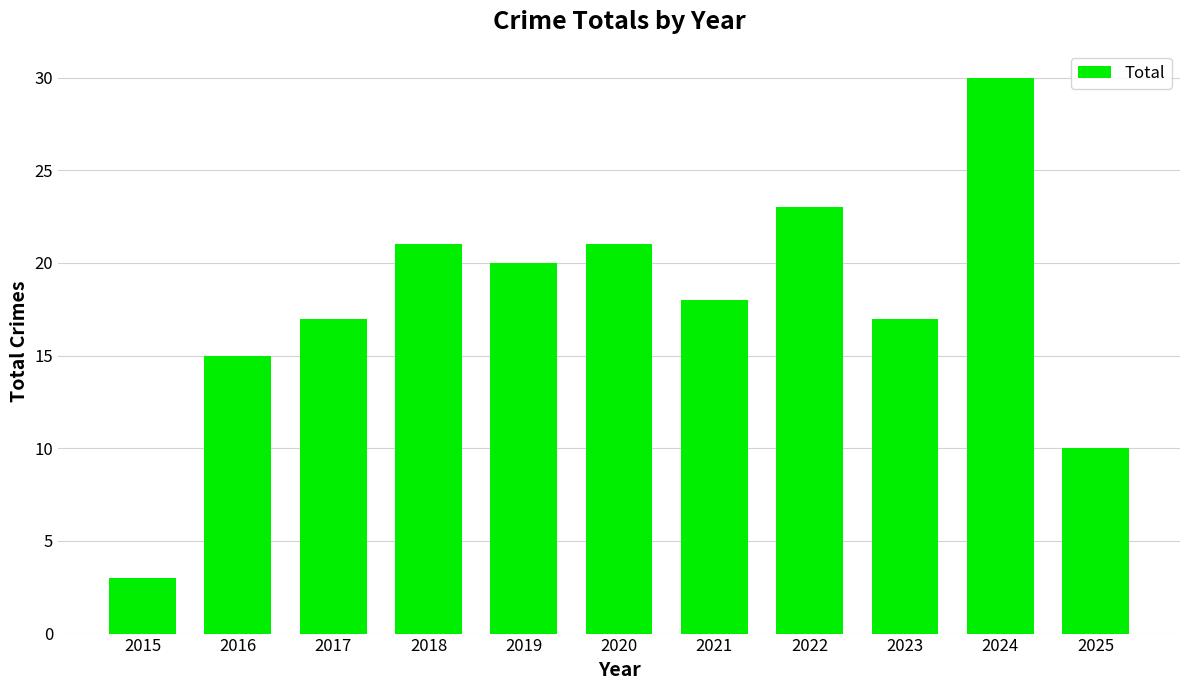

Count the number of data series in this chart.

1